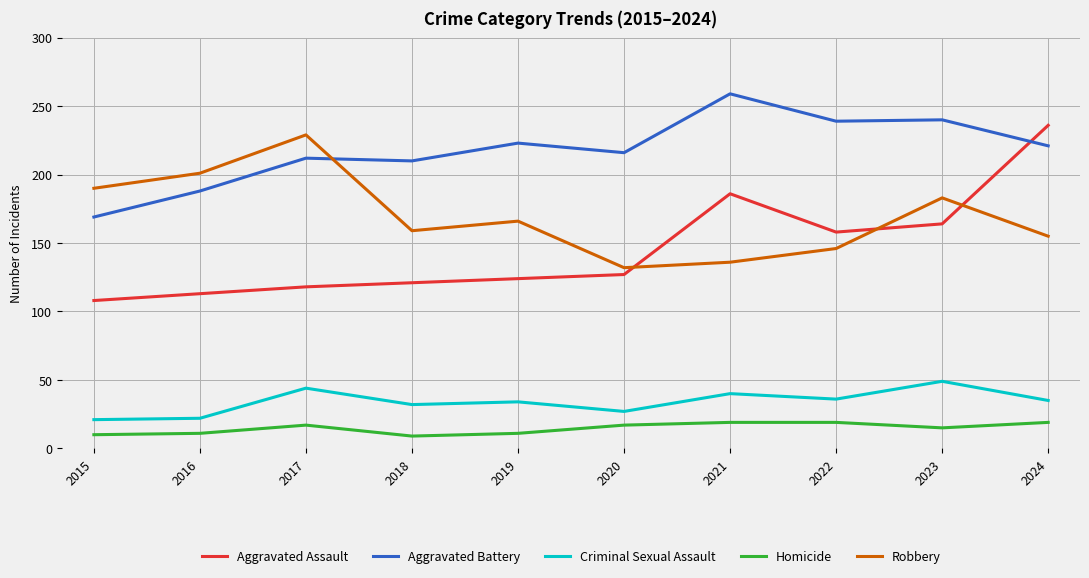

What is the approximate value of Aggravated Assault at 2024?

236